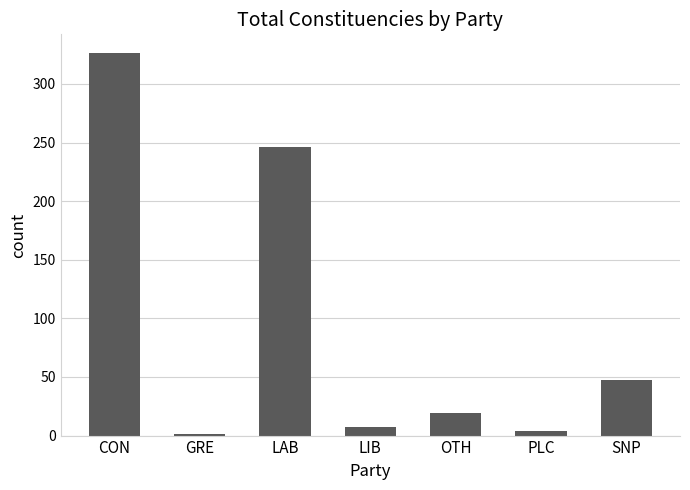

At which label is the value closest to 163?

LAB